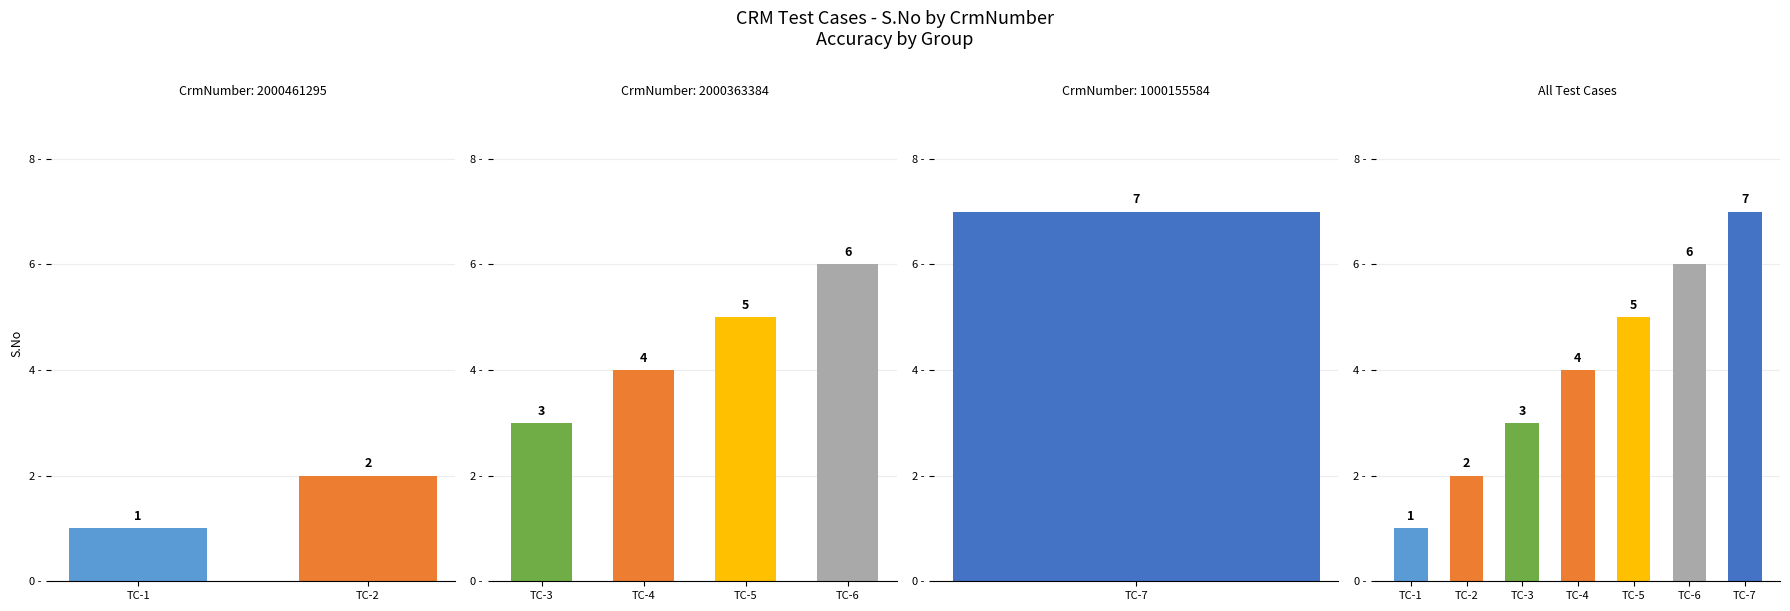

Reading left to right, list all the values displayed in this chart.

1	2	3	4	5	6	7